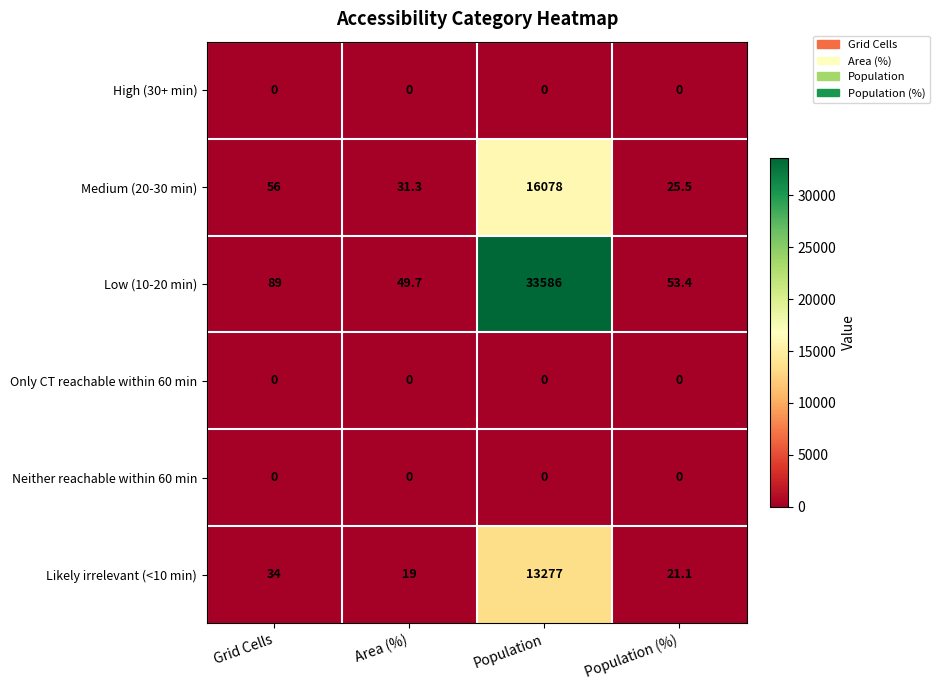

Which series has the widest spread of values?

Low (10-20 min)